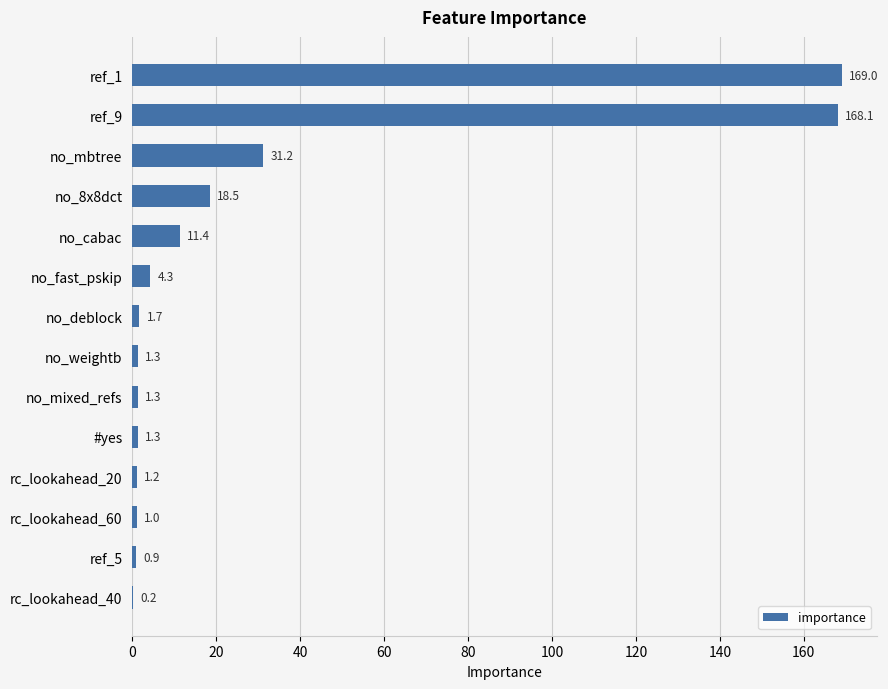

The value at no_fast_pskip is 4.3. True or false?

True